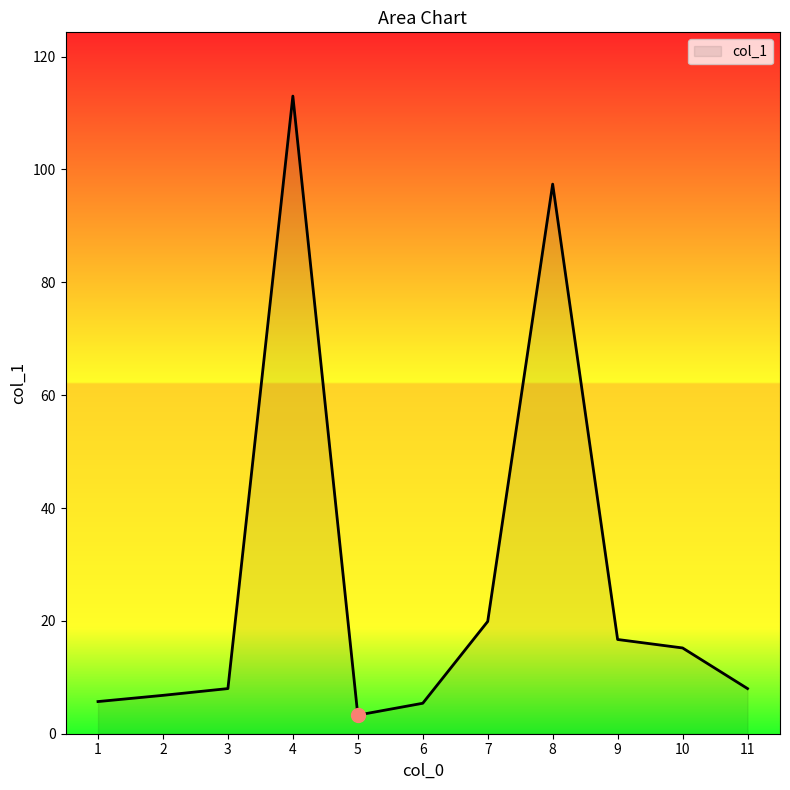

True or false: the data shows 97.4 at 8.

True